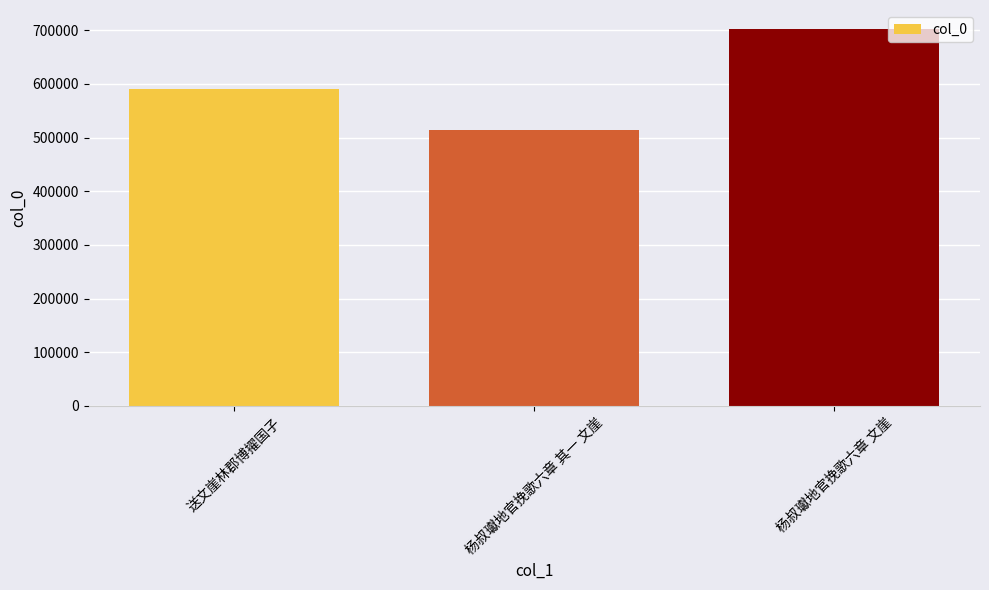

Are the bars horizontal?

No